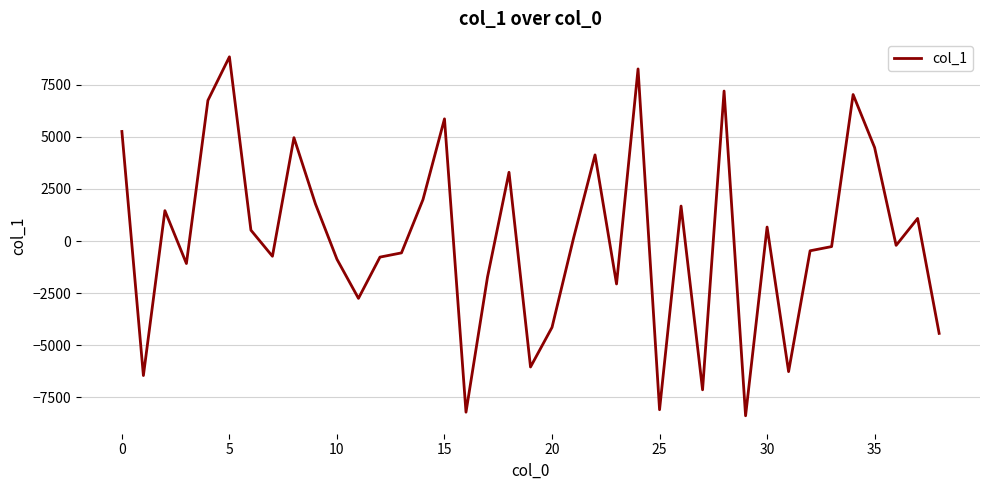

What is the minimum value shown in the chart?

-8376.6